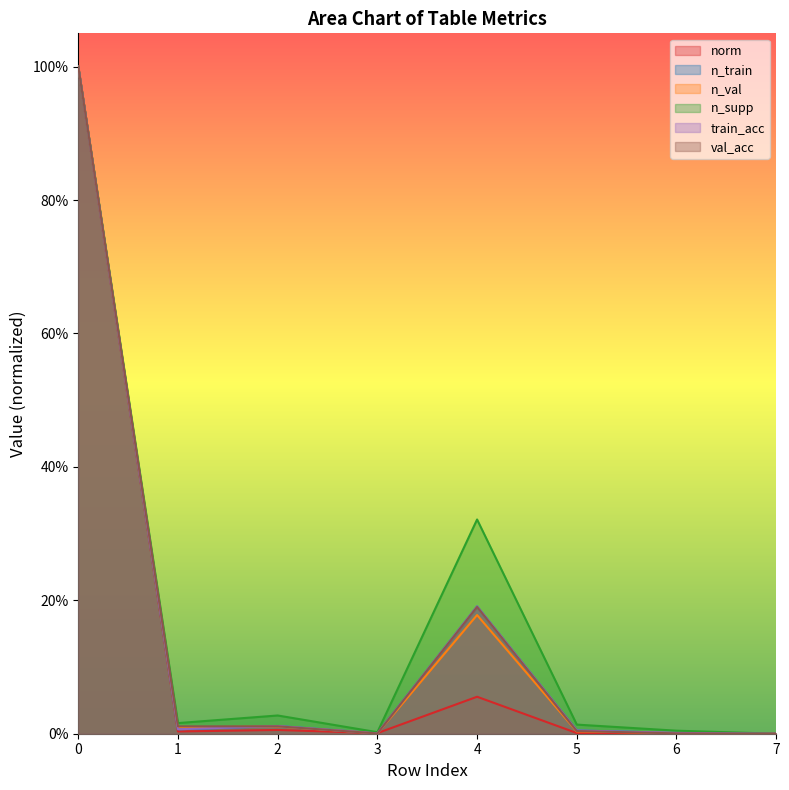

Reading left to right, transcribe all the data shown in this chart.

norm: 0=1.0	1=0.0	2=0.0	3=0.0	4=0.1	5=0.0	6=0.0	7=0.0
n_train: 0=1.0	1=0.0	2=0.0	3=0.0	4=0.2	5=0.0	6=0.0	7=0.0
n_val: 0=1.0	1=0.0	2=0.0	3=0.0	4=0.2	5=0.0	6=0.0	7=0.0
n_supp: 0=1.0	1=0.0	2=0.0	3=0.0	4=0.3	5=0.0	6=0.0	7=0.0
train_acc: 0=1.0	1=0.0	2=0.0	3=0.0	4=0.2	5=0.0	6=0.0	7=0.0
val_acc: 0=1.0	1=0.0	2=0.0	3=0.0	4=0.2	5=0.0	6=0.0	7=0.0